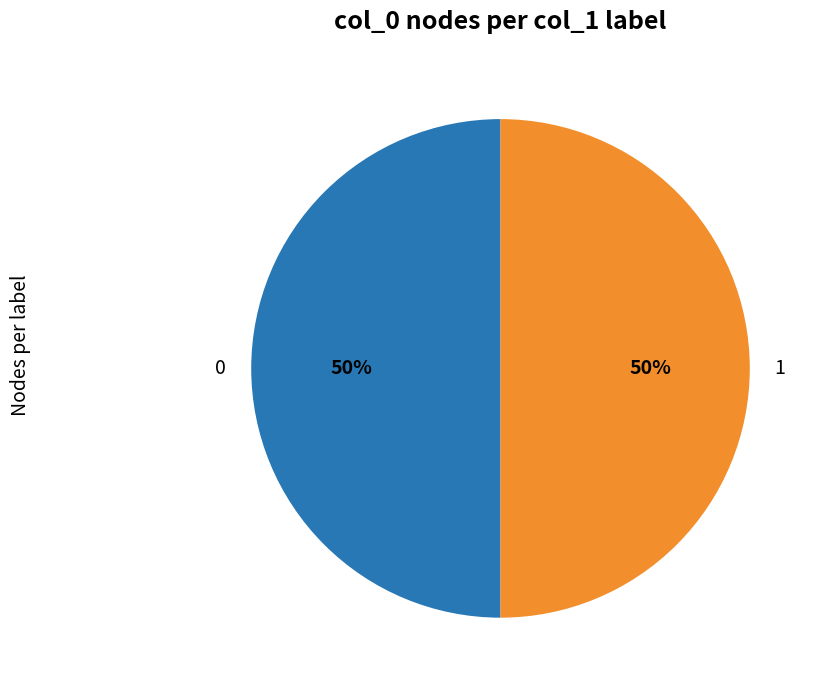

The 0 slice represents 50% of the pie. True or false?

True